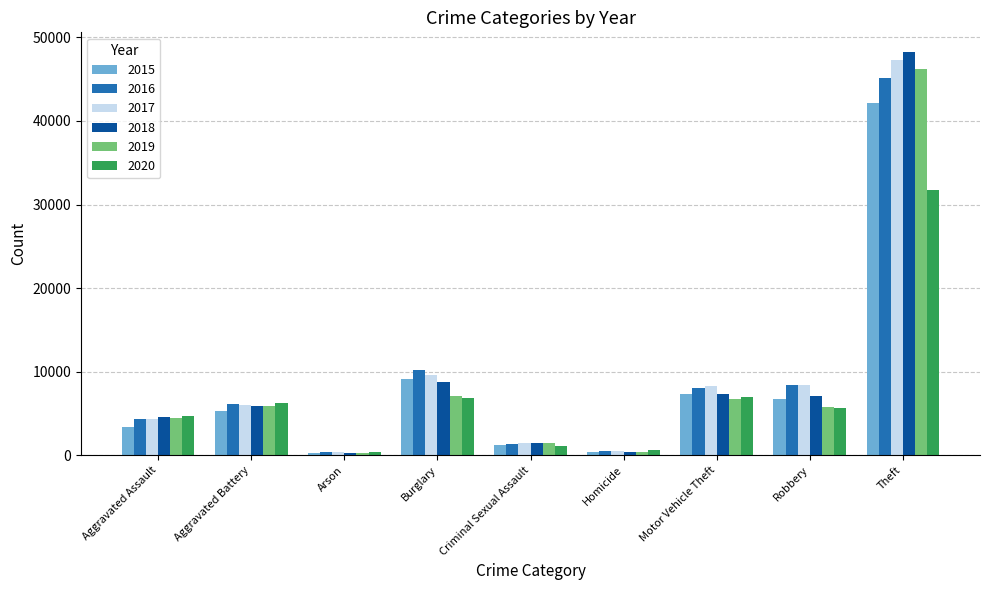

What is the average value of the 2018 series?

9335